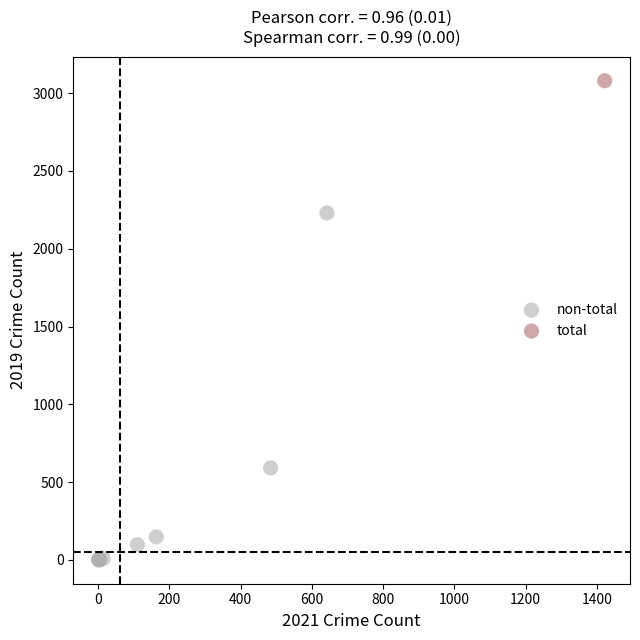

What are all the series names shown in the legend?

non-total, total